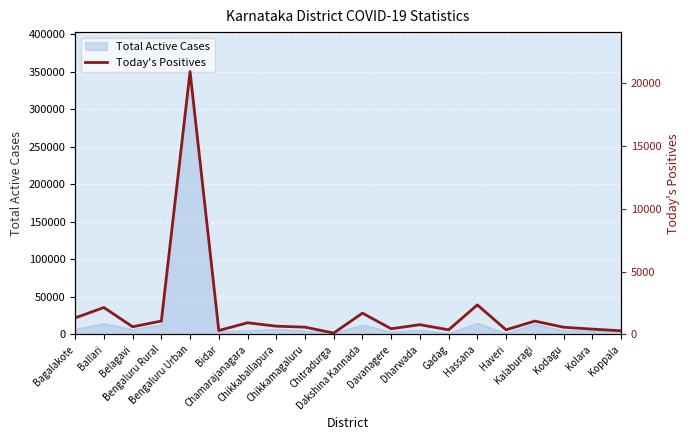

What is the greatest value displayed?

20897